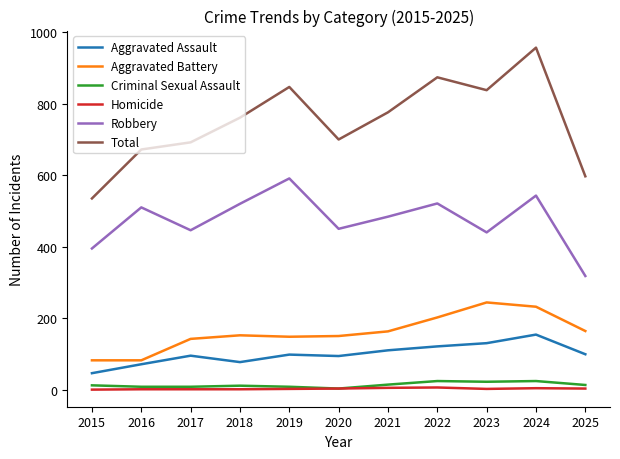

Is the value of Homicide at 2018 greater than the value of Criminal Sexual Assault at 2023?

No